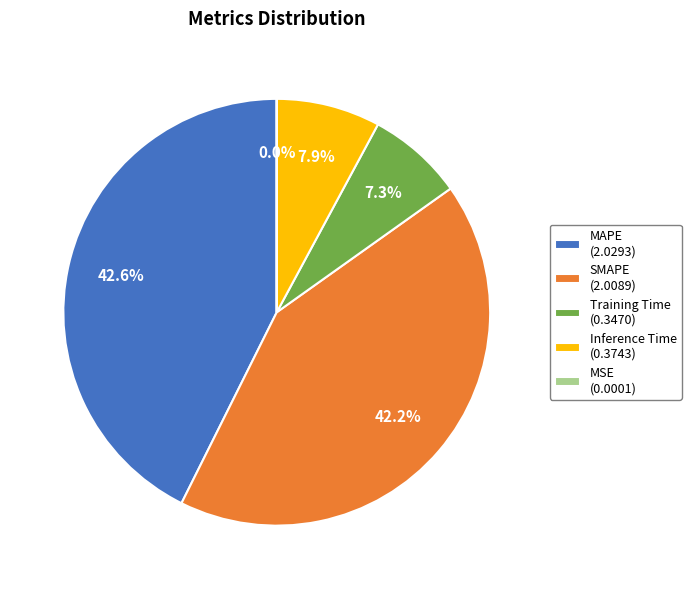

Does Training Time (0.3470) account for over 50% of the chart?

No